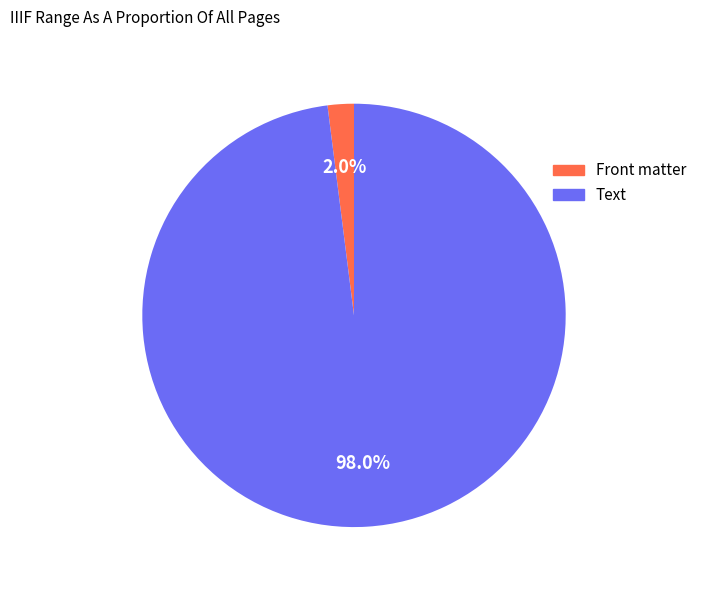

Is there any slice that represents more than half of the pie?

Yes